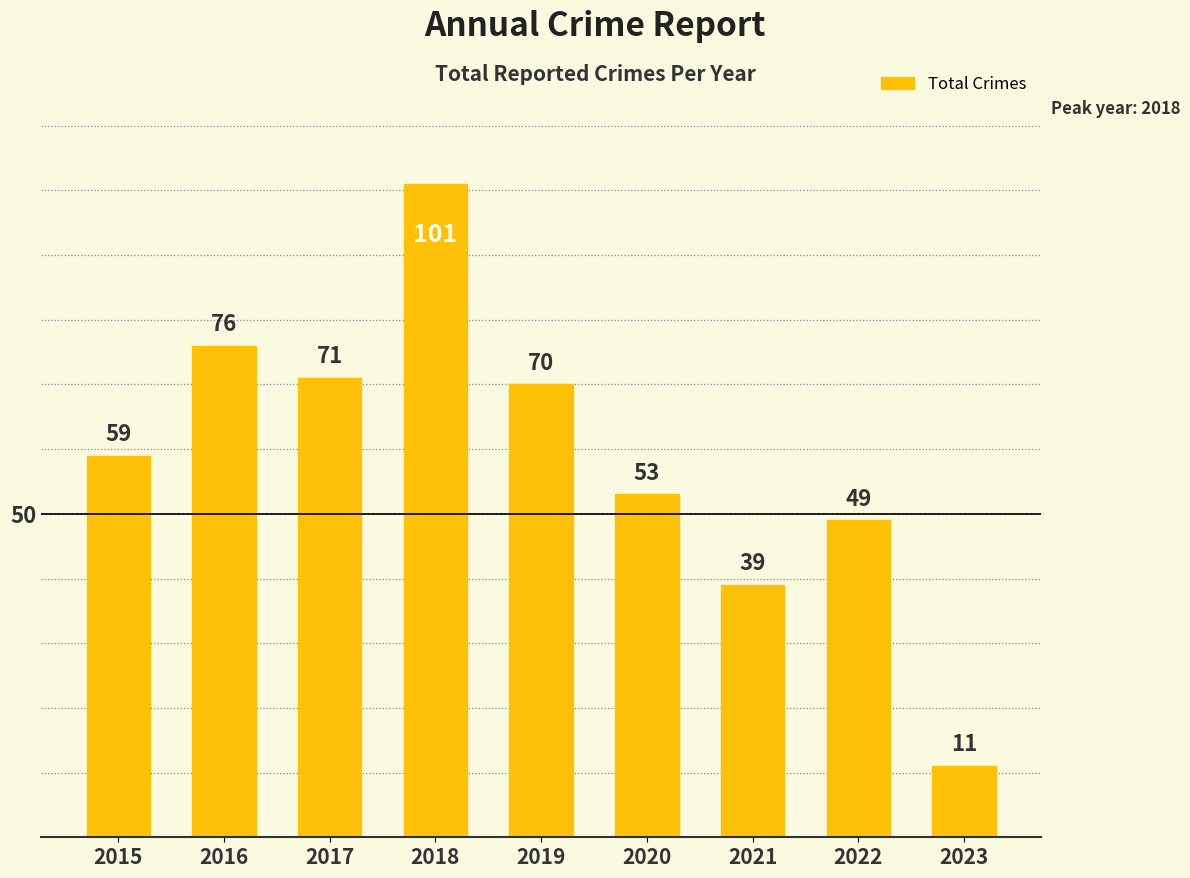

List the labels in order of value, smallest first.

2023, 2021, 2022, 2020, 2015, 2019, 2017, 2016, 2018